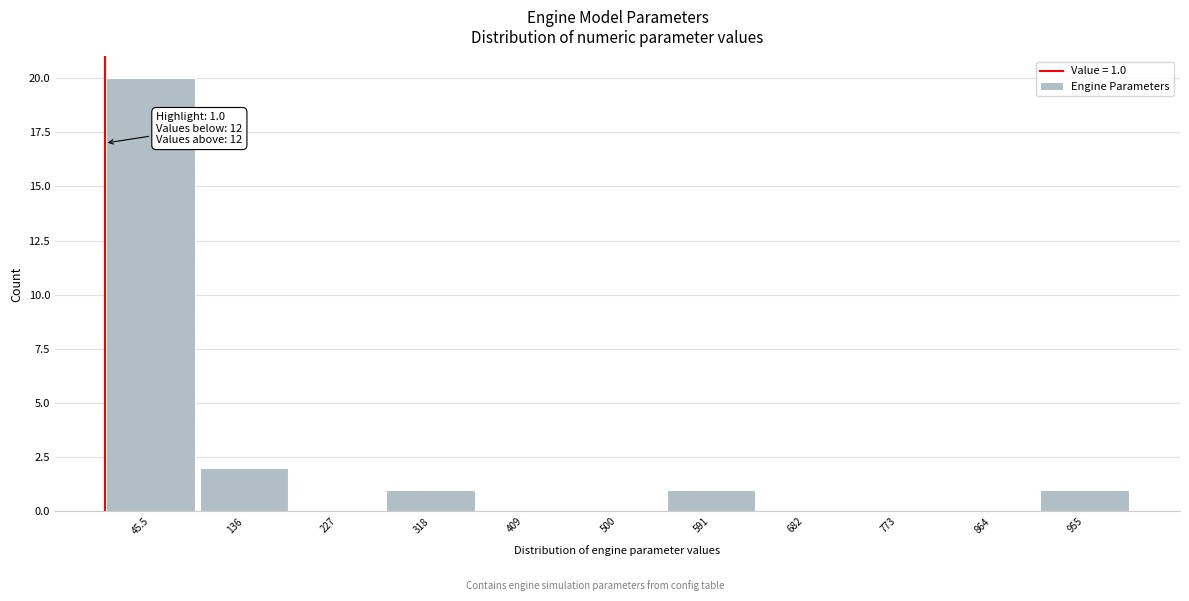

Which range on the x-axis has the tallest bar?

0 to 90